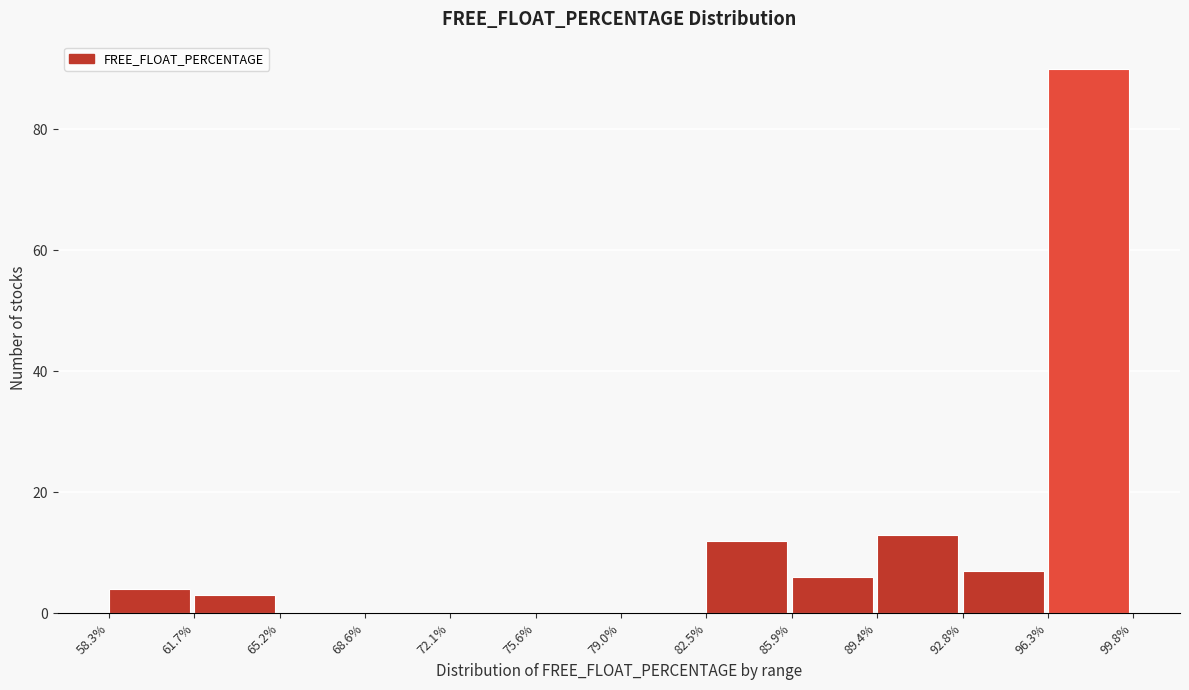

Reading left to right, transcribe this chart: for each bar, give the range it covers on the x-axis and its height. The values are not printed on the chart, so give them approximately, as read against the axis.

58.3% to 61.7%: 4
61.7% to 65.2%: 4
65.2% to 68.6%: 0
68.6% to 72.1%: 0
72.1% to 75.6%: 0
75.6% to 79.0%: 0
79.0% to 82.5%: 0
82.5% to 85.9%: 12
85.9% to 89.4%: 6
89.4% to 92.8%: 14
92.8% to 96.3%: 8
96.3% to 99.8%: 90